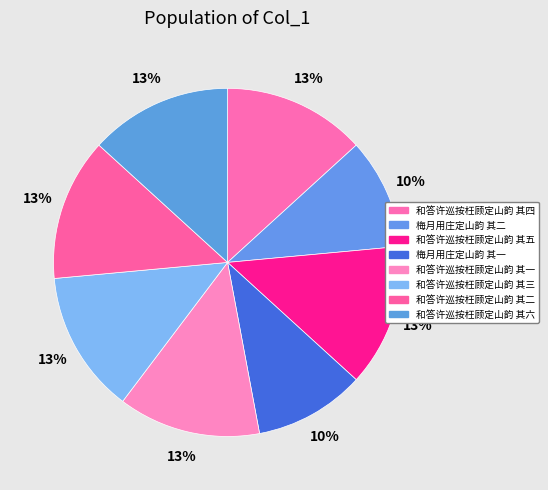

Between 梅月用庄定山韵 其一 and 梅月用庄定山韵 其二, which is larger?

梅月用庄定山韵 其二